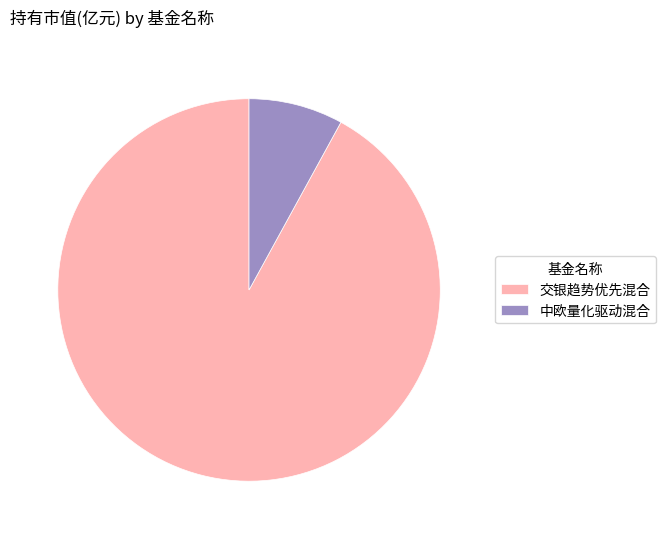

Rank the categories by value from lowest to highest.

中欧量化驱动混合, 交银趋势优先混合